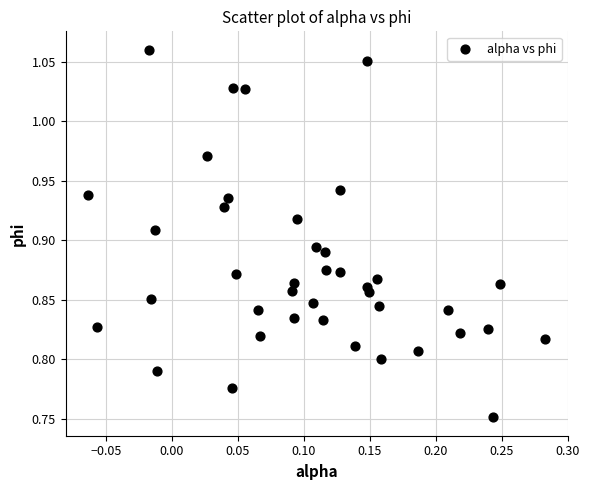

What is the range of X values (max minus min)?

0.3